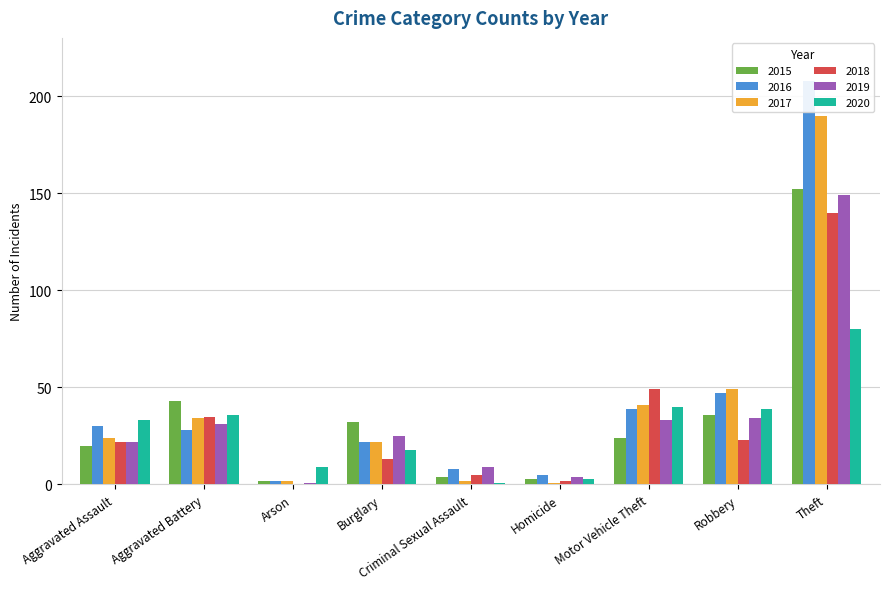

What is the sum of all 2019 values?

308